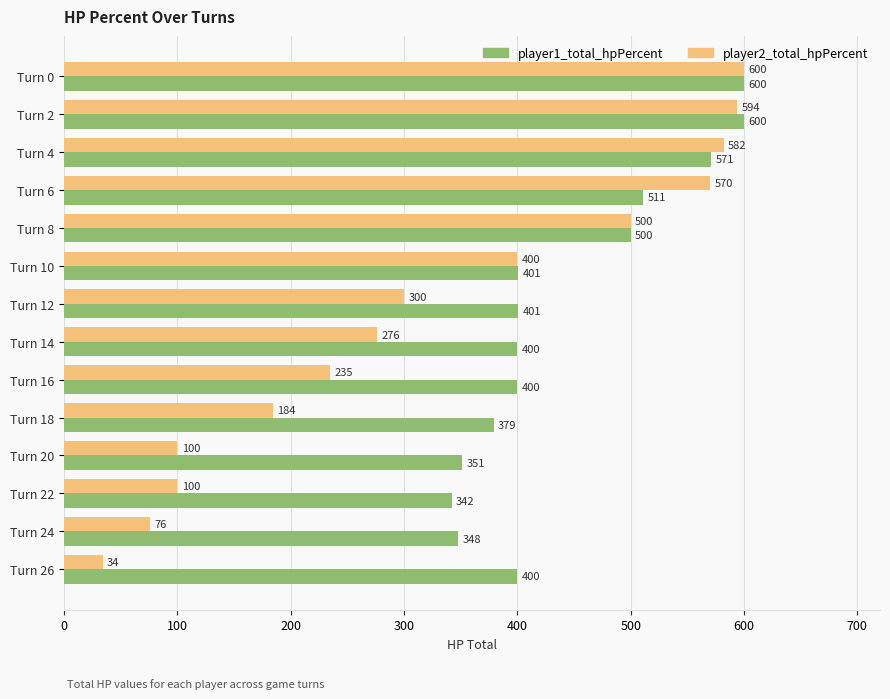

What are all the series names shown in the legend?

player1_total_hpPercent, player2_total_hpPercent